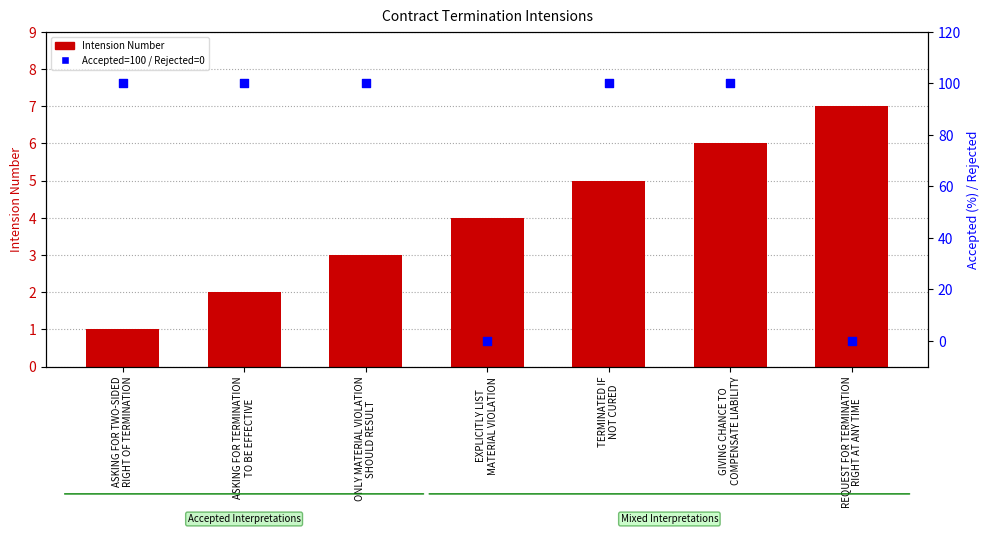

Which series has the largest total across all categories?

Accepted (100%) / Rejected (0%)